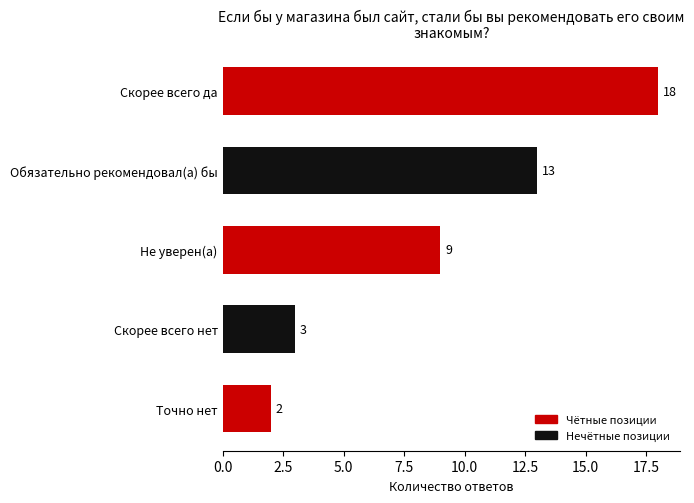

Does the chart contain any negative values?

No